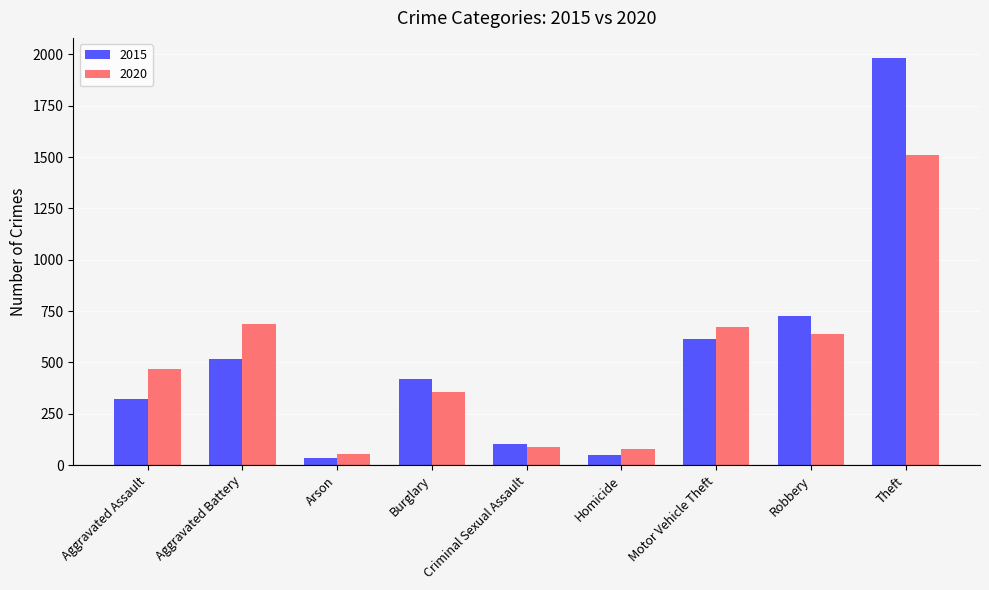

What is the difference between the maximum and minimum values in the 2020 series?

1457